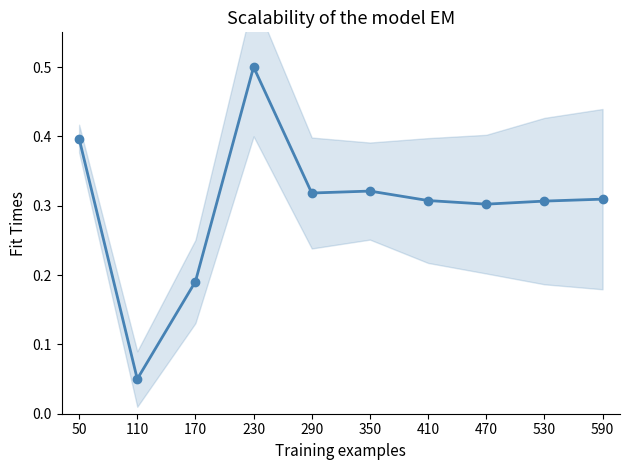

Which category has the lowest value across all series?

110